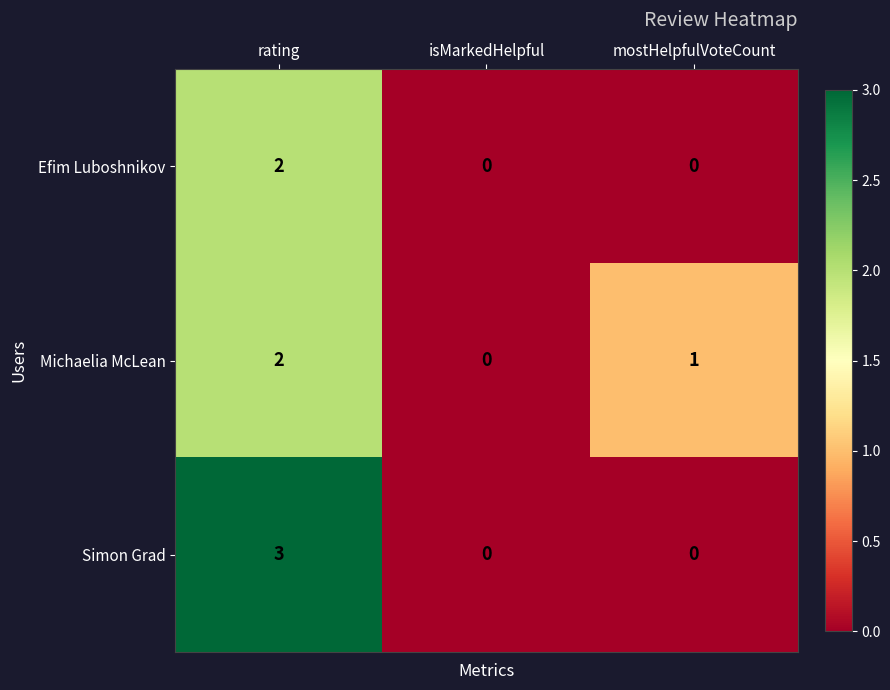

Reading right to left, extract all data points from this chart.

Efim Luboshnikov: 0	0	2
Michaelia McLean: 1	0	2
Simon Grad: 0	0	3